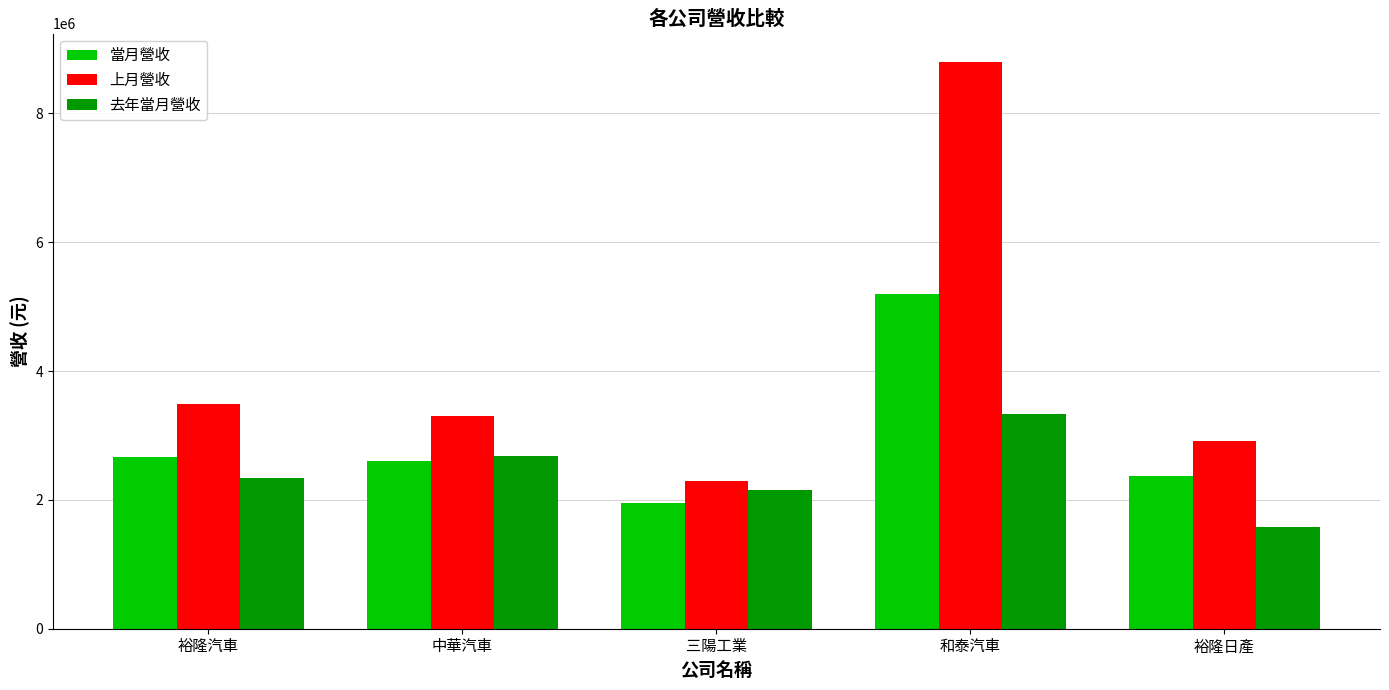

How many values in the 上月營收 series are below 3304289?

2